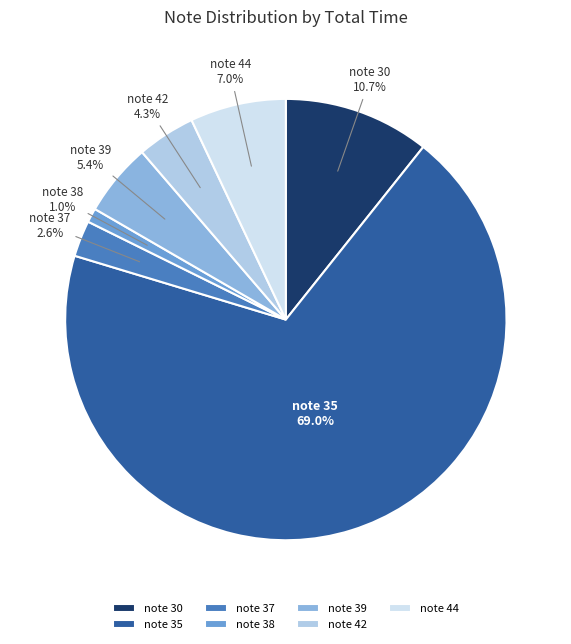

Which category has the biggest portion of the pie?

note 35